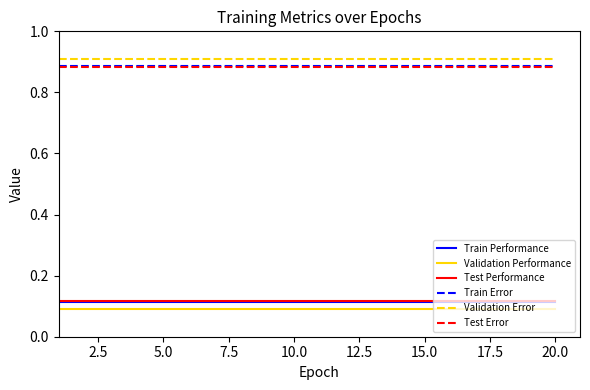

True or false: Validation Error and Test Performance intersect in this chart.

False